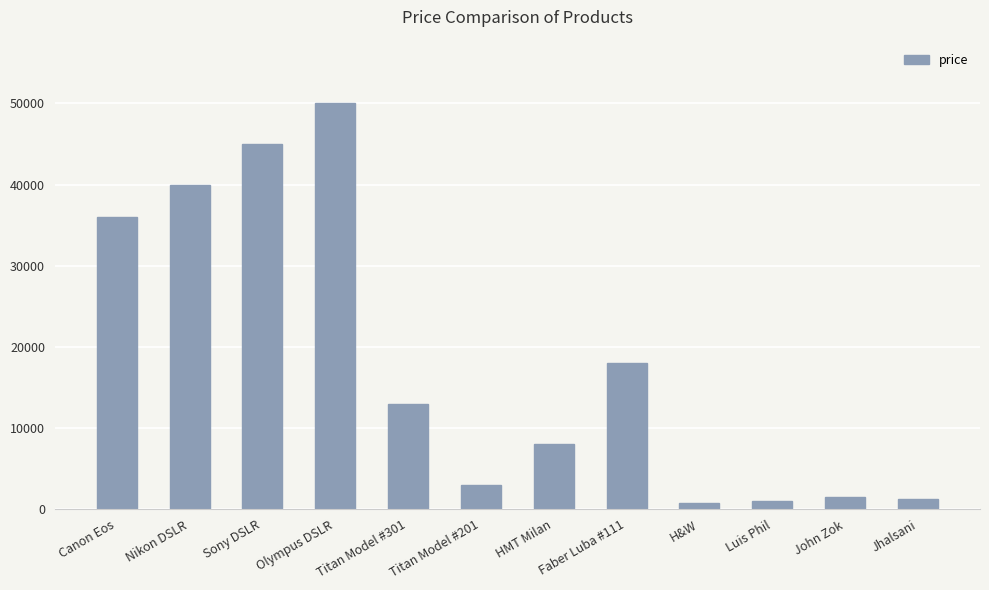

The value at Faber Luba #111 is 29804. True or false?

False